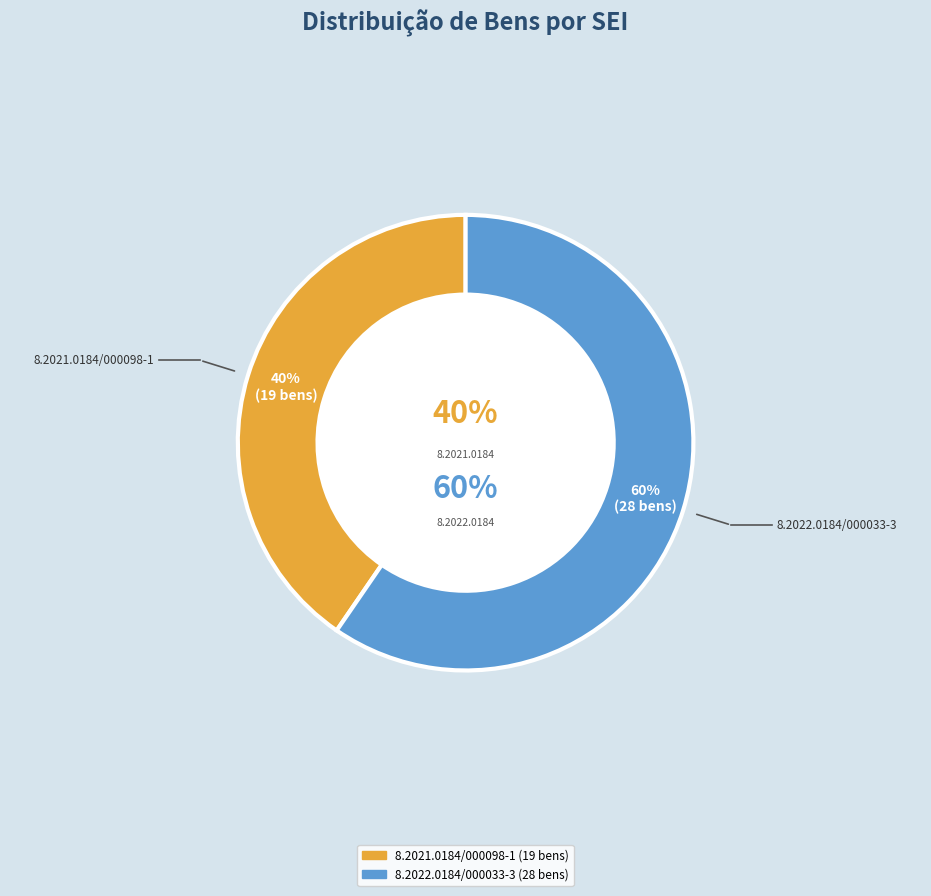

Do 8.2022.0184/000033-3 and 8.2021.0184/000098-1 together represent more than half of the pie?

Yes